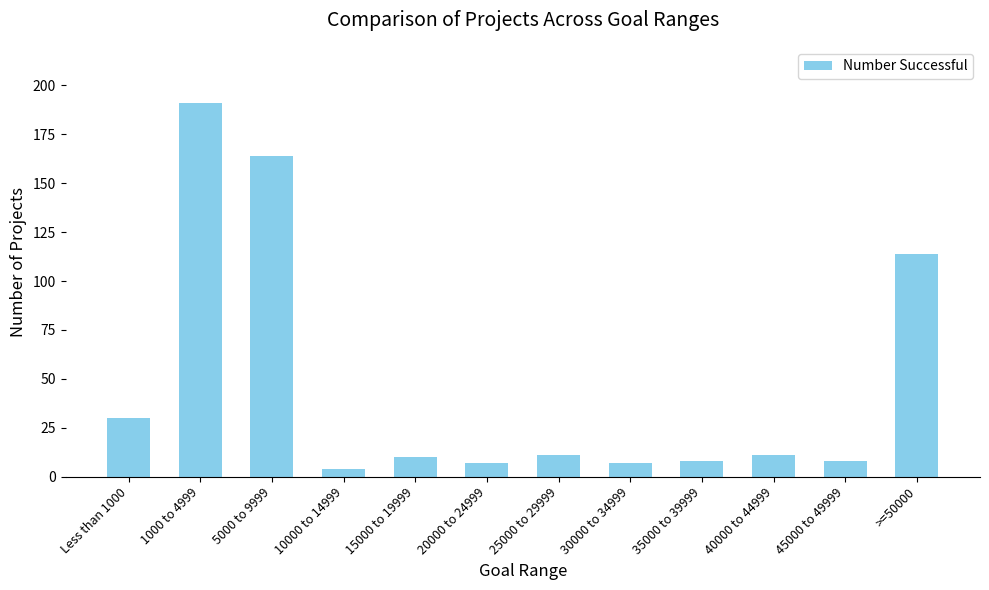

How many bars are there in total?

12